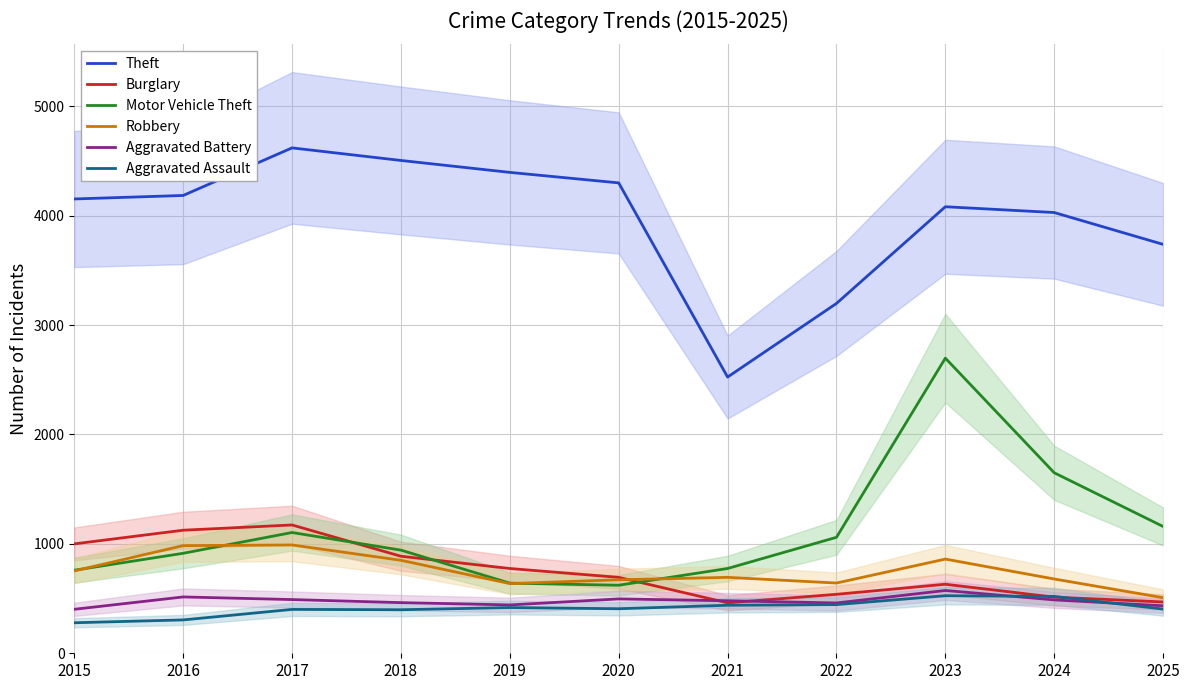

What is the difference between the highest and lowest values at 2025?

3334